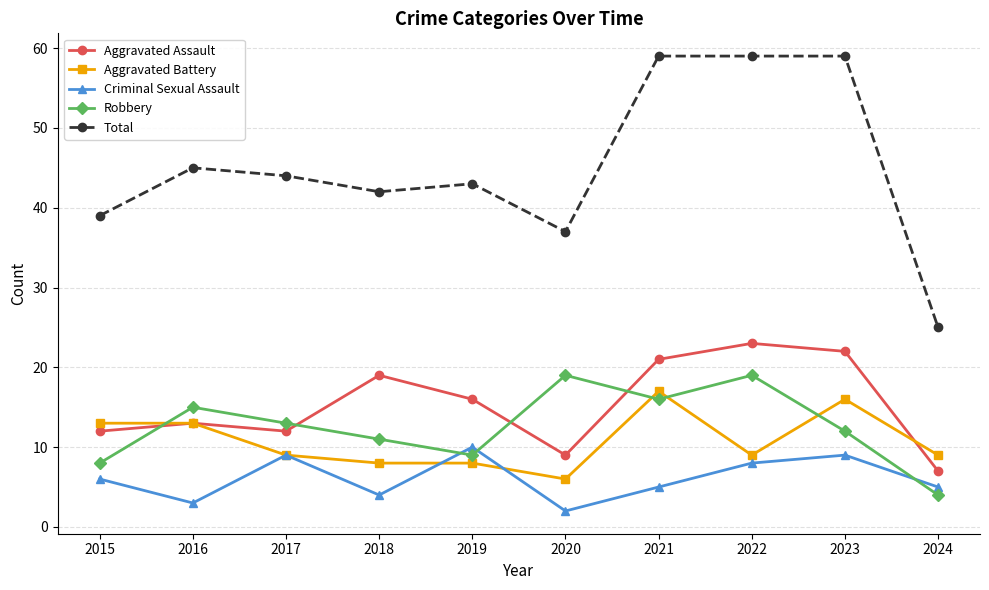

The Robbery series shows 15 at 2016. True or false?

True